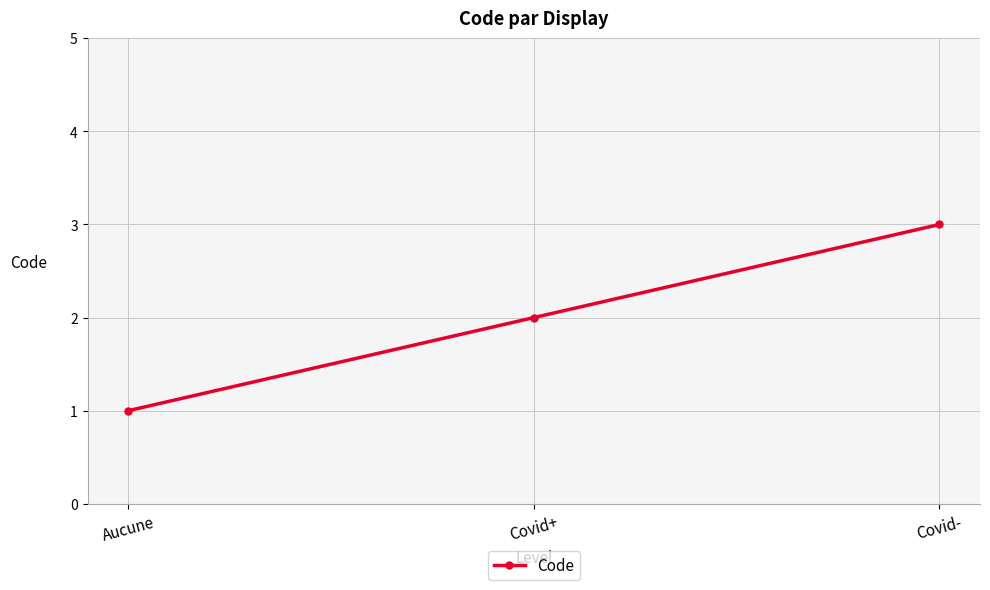

How many values are between 1 and 3?

3